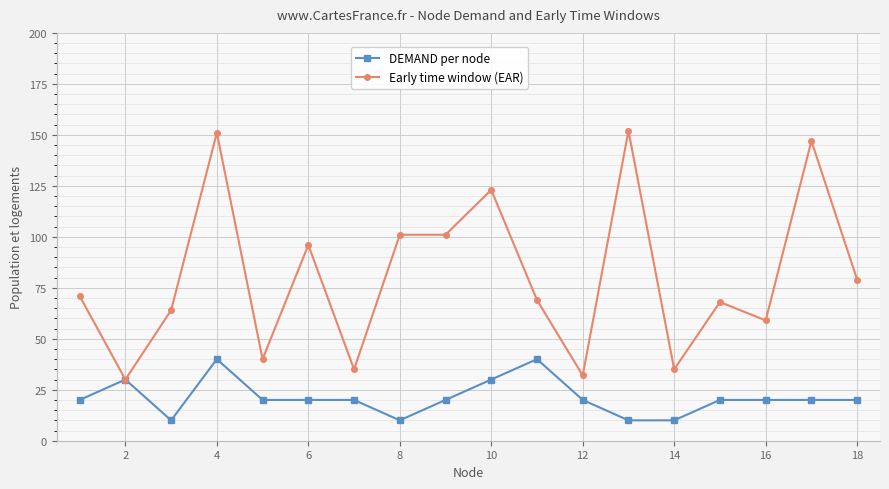

Reading left to right, list all the values displayed in this chart.

DEMAND per node: 20	30	10	40	20	20	20	10	20	30	40	20	10	10	20	20	20	20
Early time window (EAR): 71	30	64	151	40	96	35	101	101	123	69	32	152	35	68	59	147	79